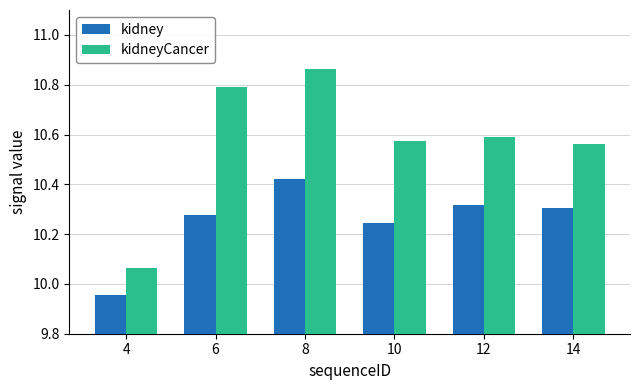

List the series in order of their peak value, highest first.

kidneyCancer, kidney